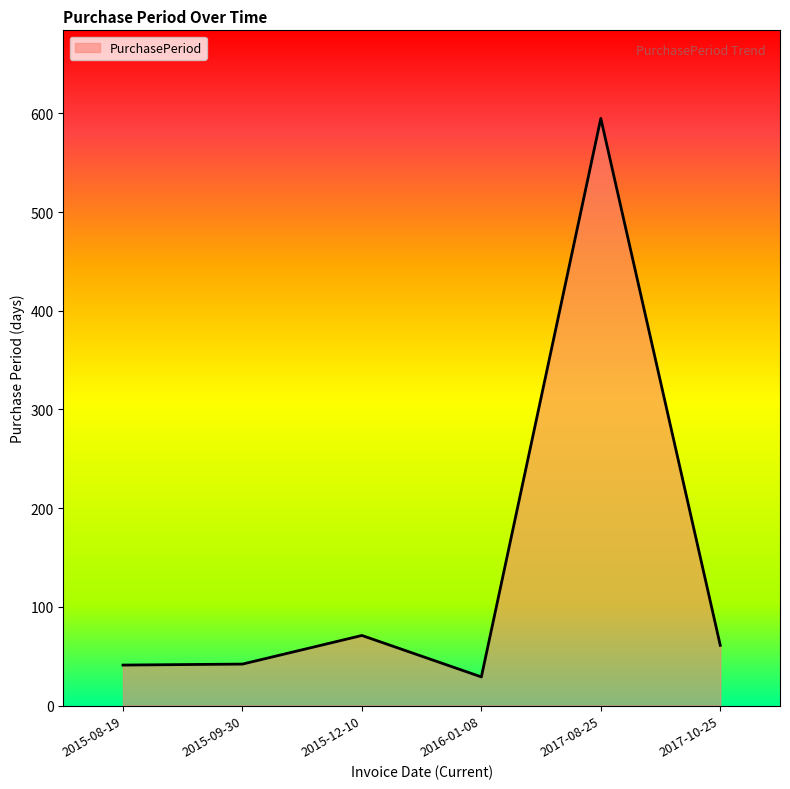

Approximately how many times larger is the value at 2015-09-30 compared to 2015-12-10?

0.6